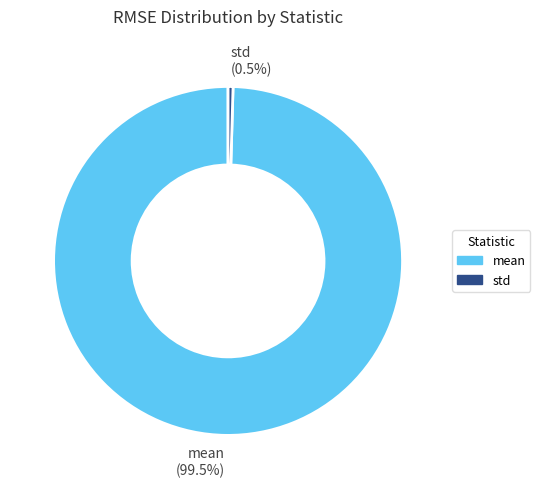

Which slice is the smallest?

std